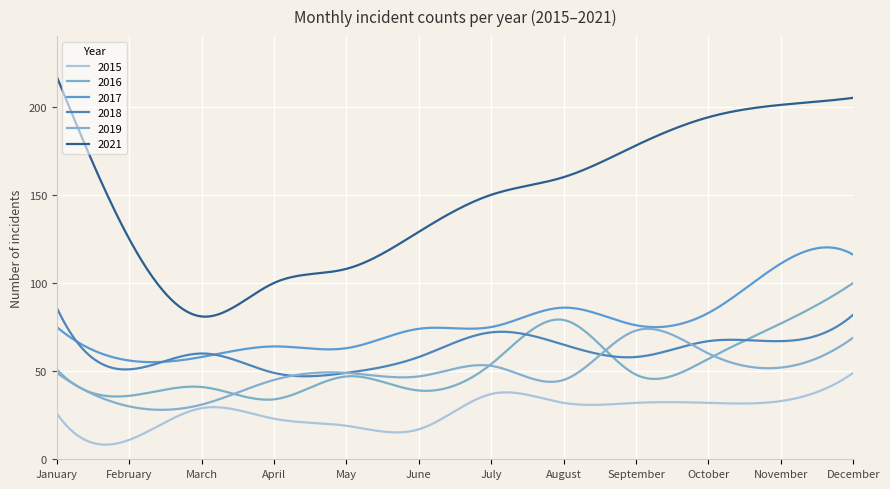

What are all the series names shown in the legend?

2015, 2016, 2017, 2018, 2019, 2021